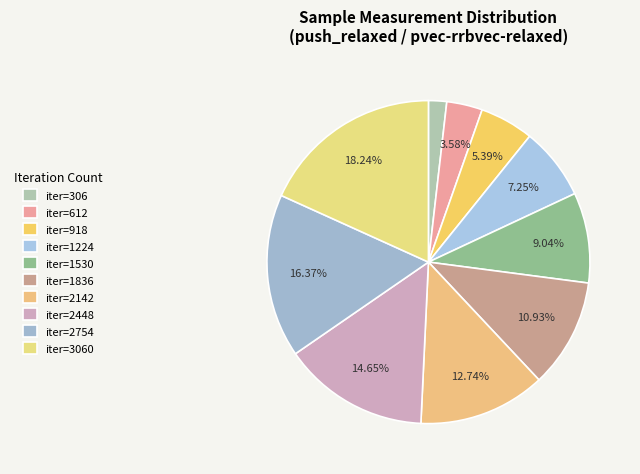

Is there any slice that represents more than half of the pie?

No